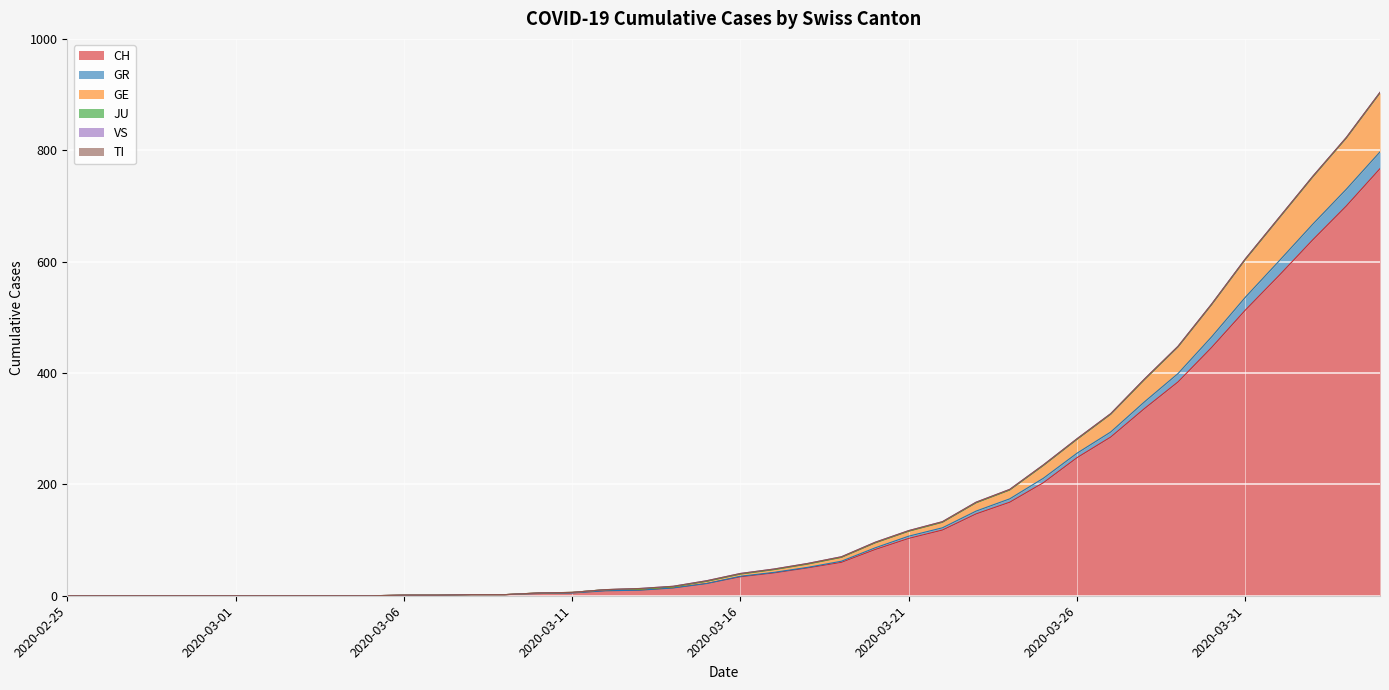

Does the chart display data point markers on the line(s)?

No